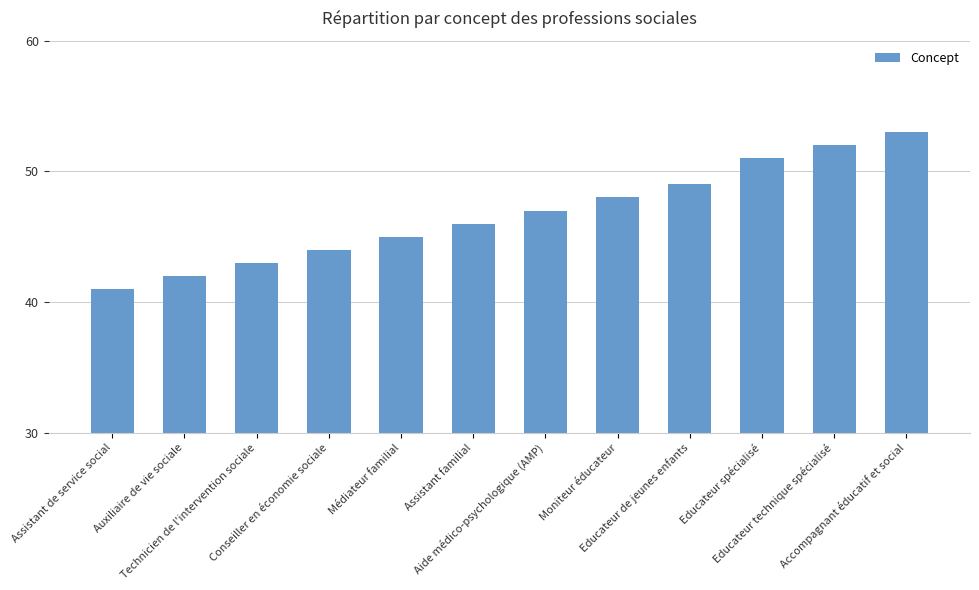

What is the label of the 1st bar from the right?

Accompagnant éducatif et social